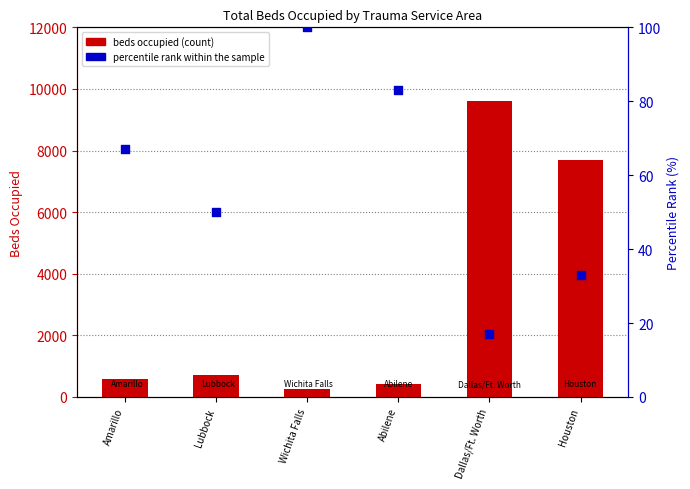

Which series reaches the minimum Y coordinate?

percentile rank within the sample